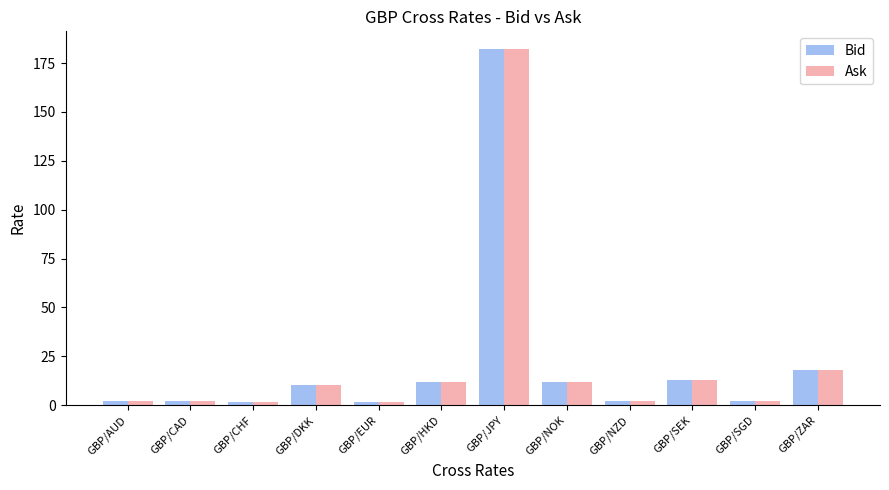

What value does the Bid series have at GBP/SEK?

12.7